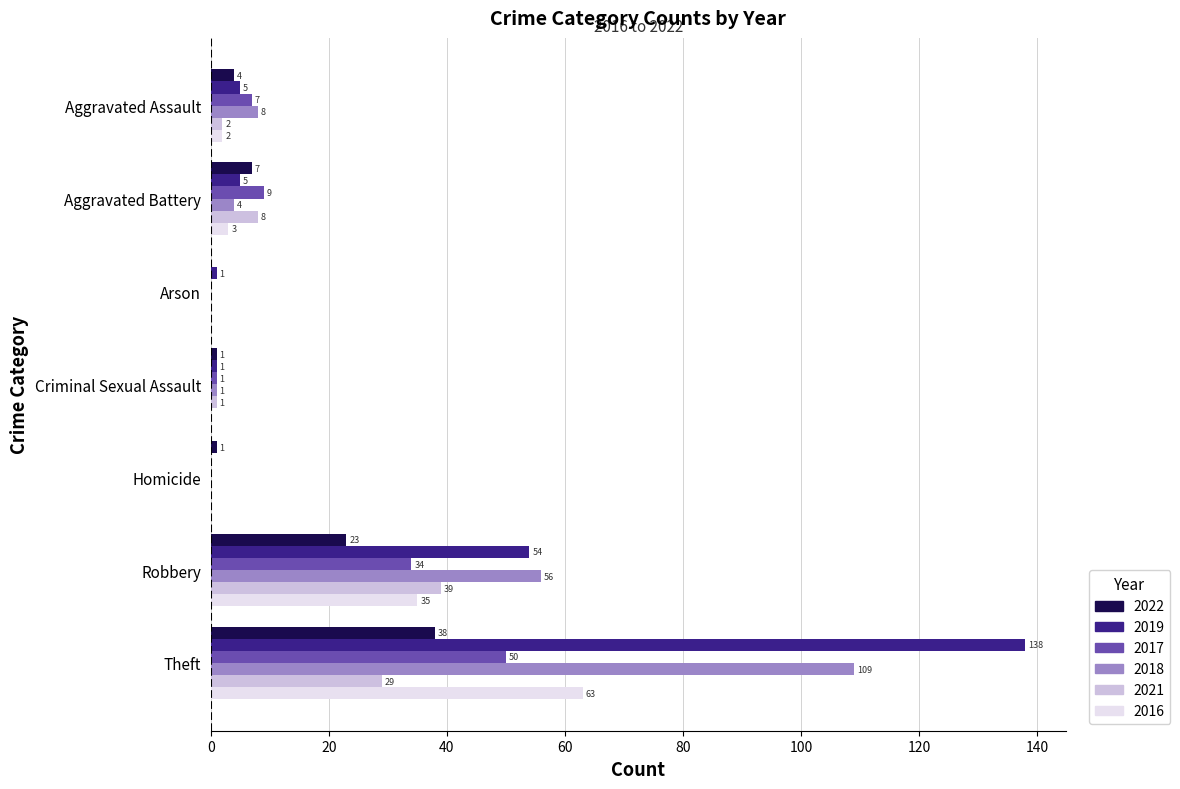

How many data points does each series have?

7